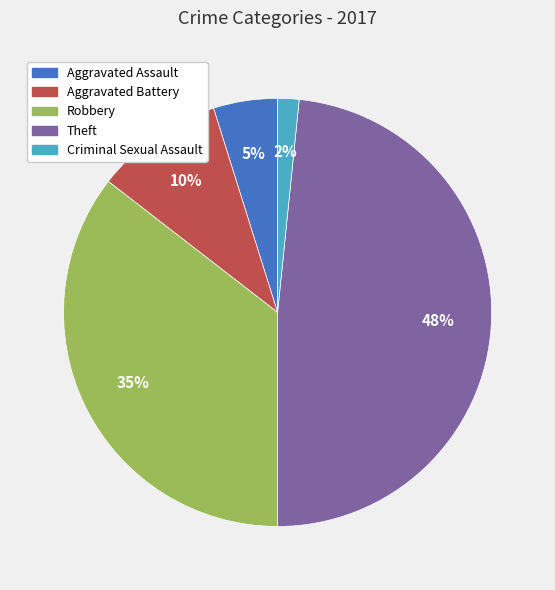

True or false: Aggravated Battery accounts for 1% of the total.

False